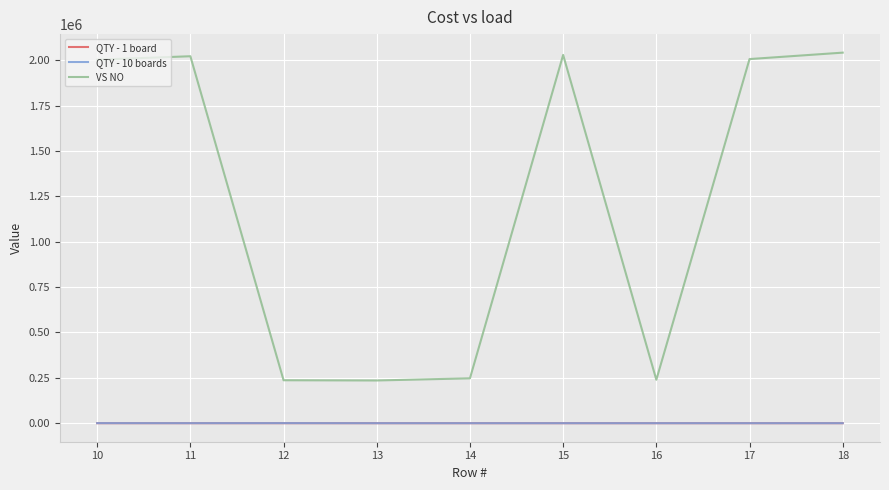

Where is the first local maximum for VS NO?

11